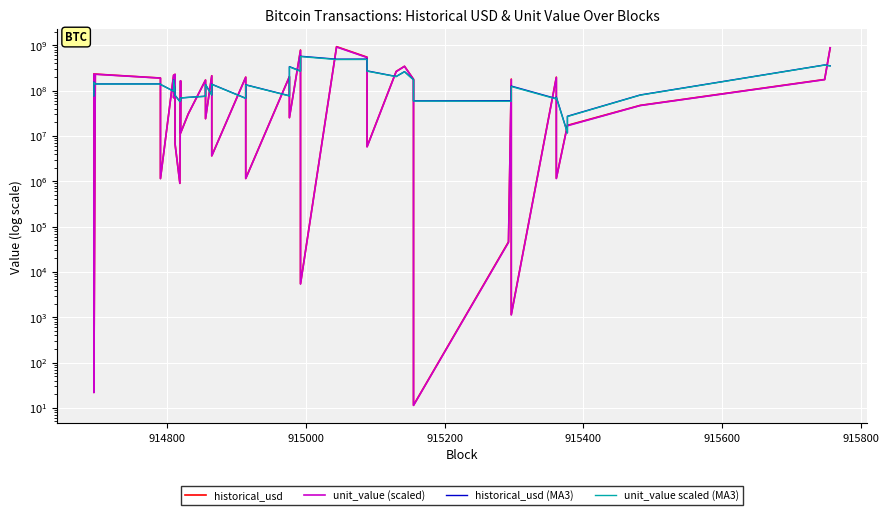

True or false: unit_value scaled (MA3) and unit_value (scaled) cross at least once.

True